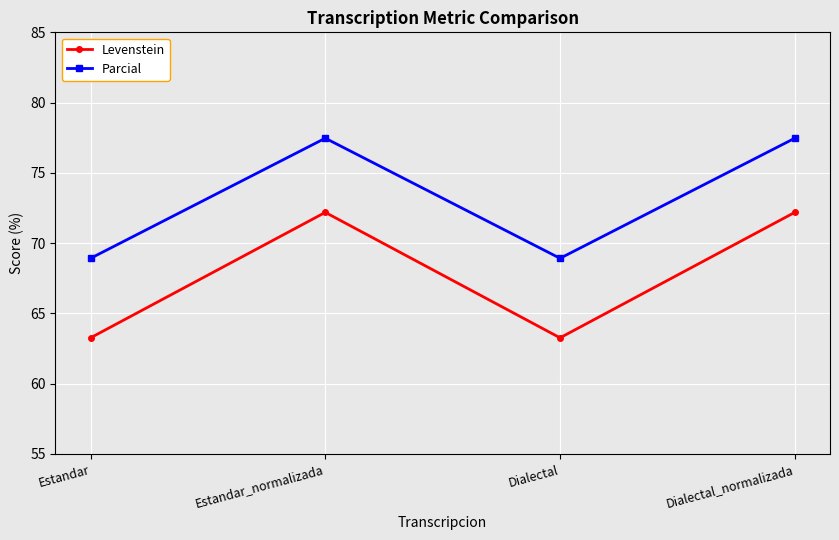

What is the sum of the Parcial values at Dialectal and Estandar_normalizada?

146.4